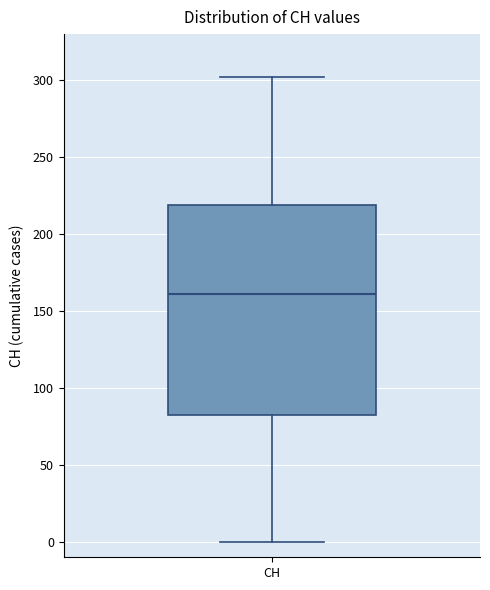

Read this box plot against the y-axis: the position of the median line, the range covered by the box, and the ends of both whiskers. The values are not printed on the chart, so give them approximately, as read against the axis.

median 160, box 85 to 220, whiskers 0 to 300